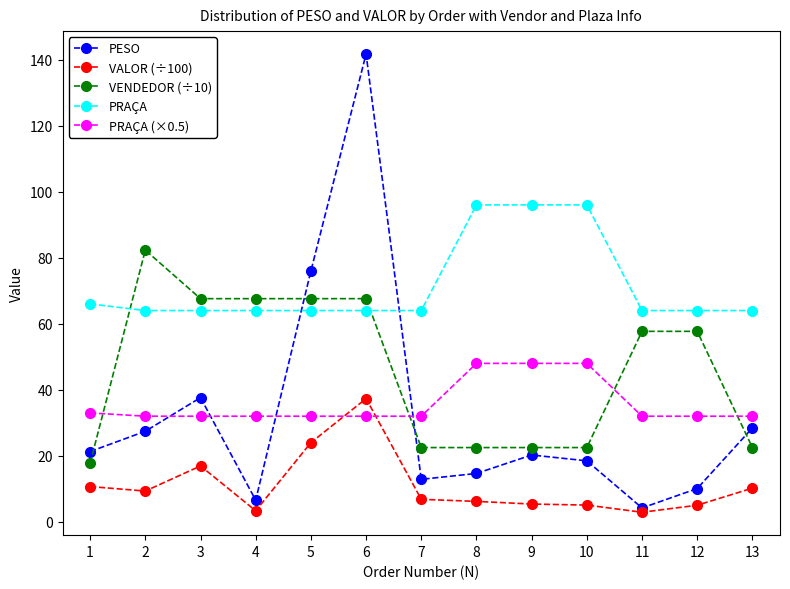

What is the value of the VENDEDOR (÷10) point at the 11th from the left?

57.7